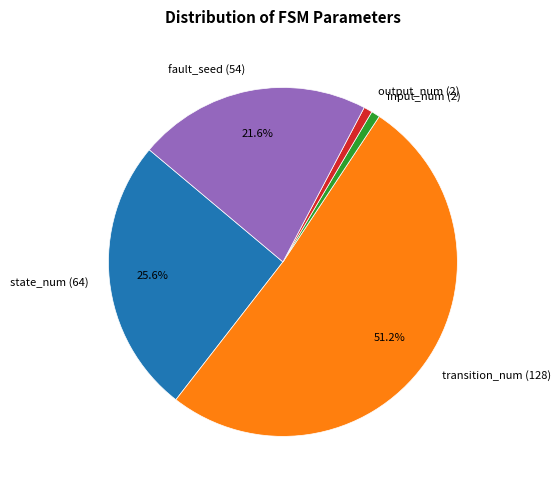

What is the ratio of the value at state_num (64) to the value at fault_seed (54)?

1.2